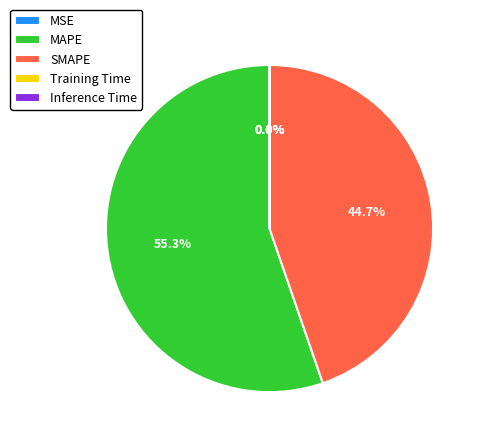

What is the largest slice in the pie chart?

MAPE